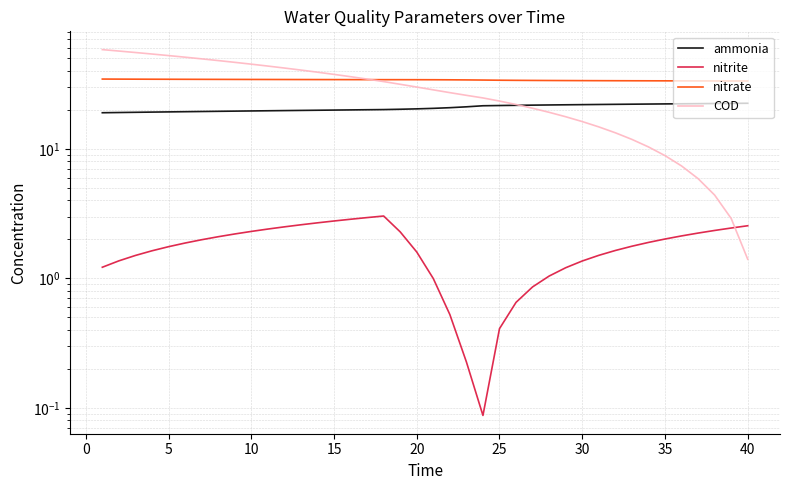

After their last crossing, which series has the higher values: ammonia or COD?

ammonia